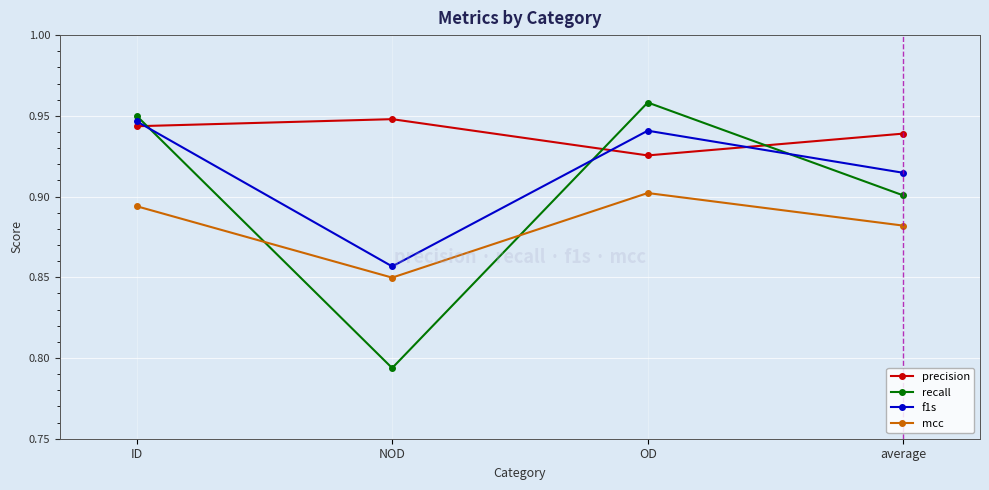

What position from the right is NOD?

3